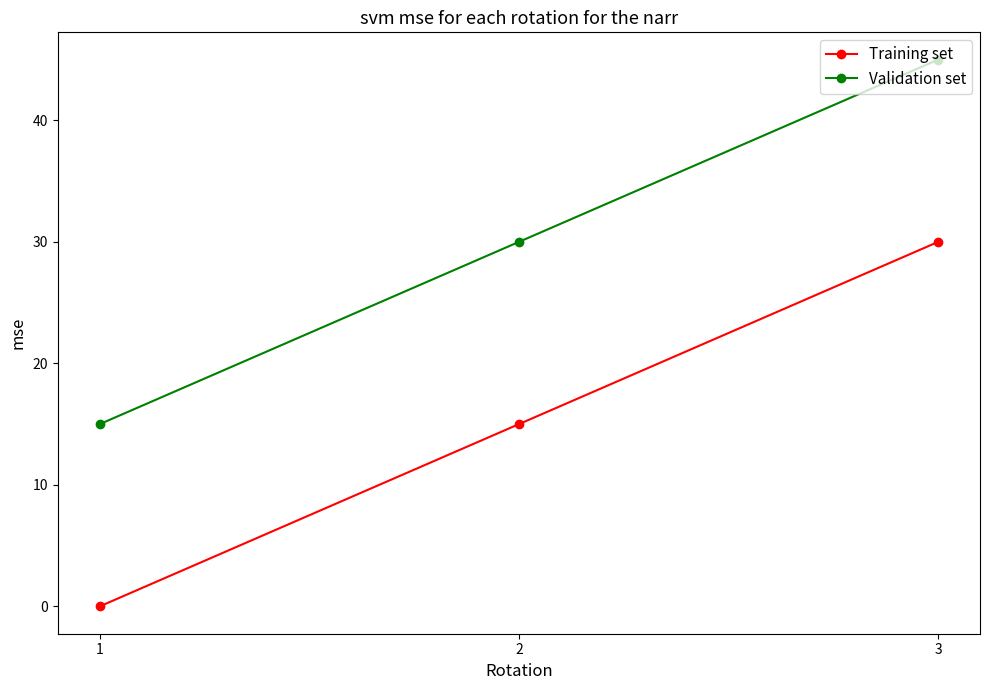

What is the approximate value of Validation set at 2?

30